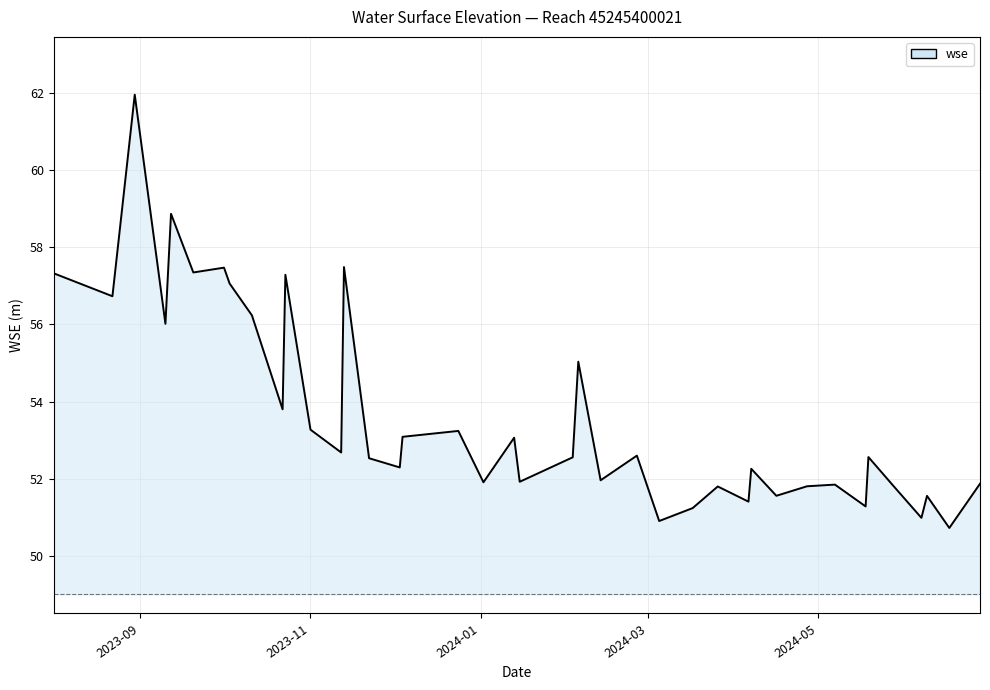

What is the difference between the maximum and minimum values?

11.2